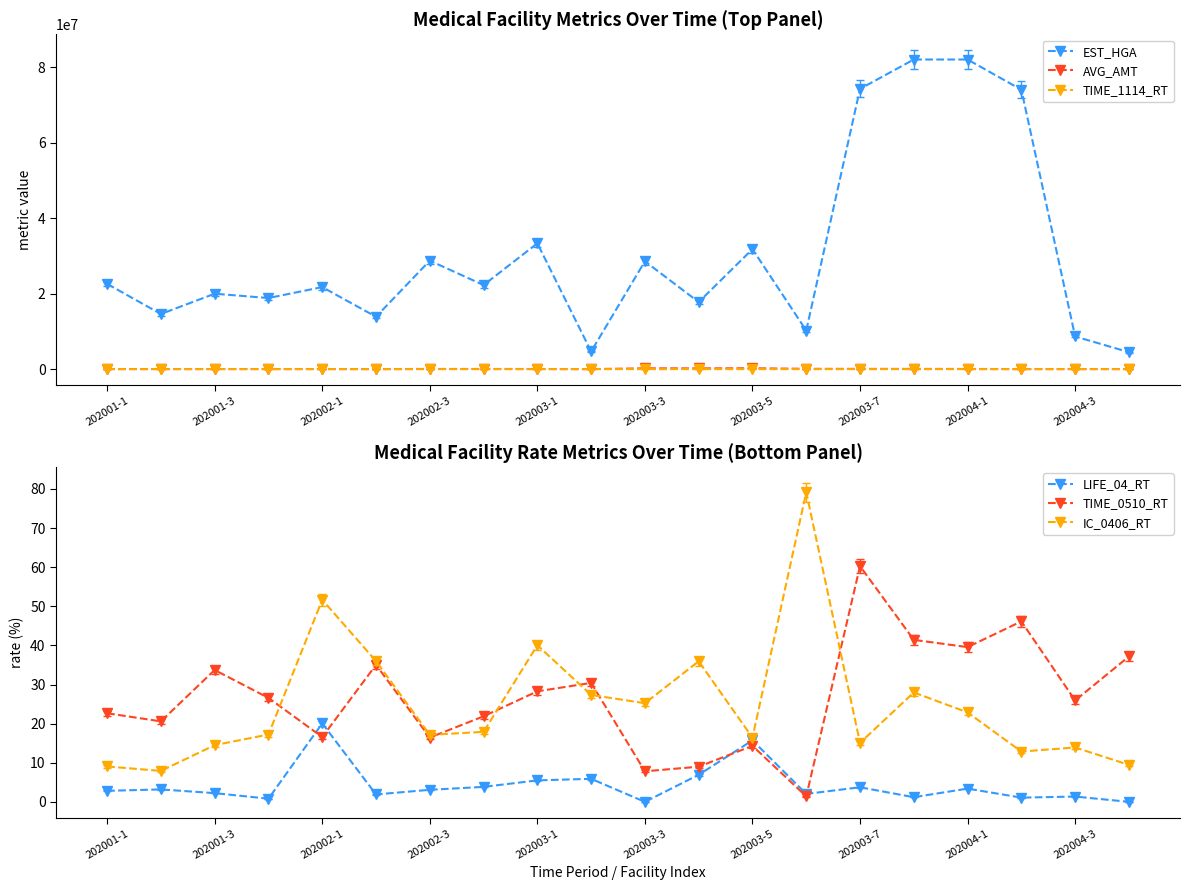

The TIME_0510_RT series shows 9.0 at 11. True or false?

True